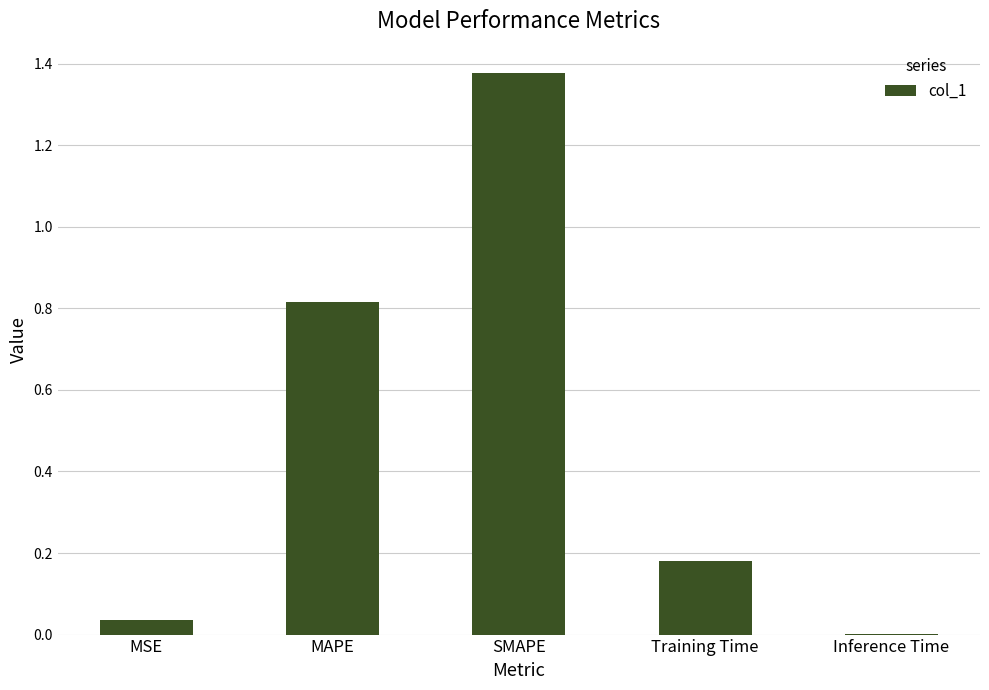

What is the sum of all values?

2.4